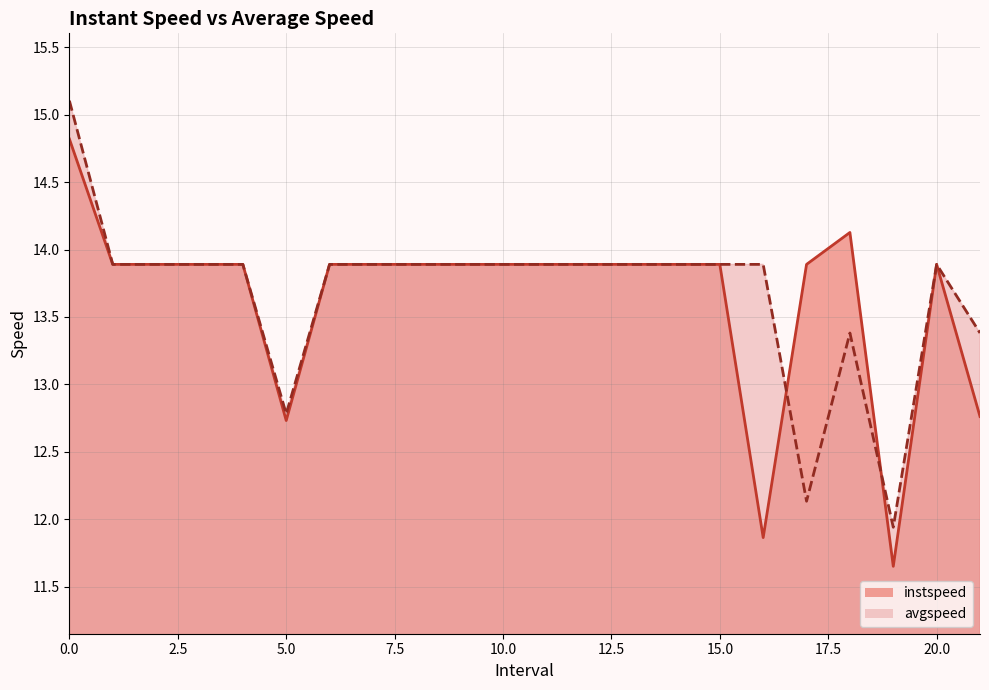

Count the number of categories in the chart.

22